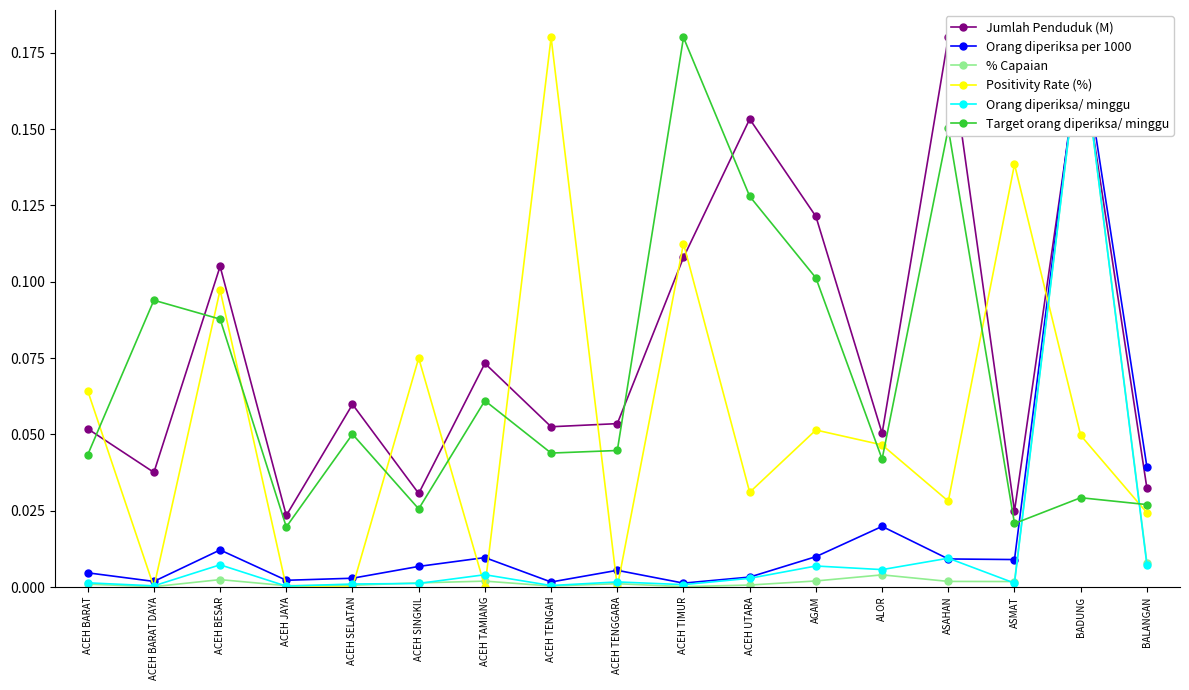

At which label is Target orang diperiksa/ minggu closest to 0?

ACEH JAYA